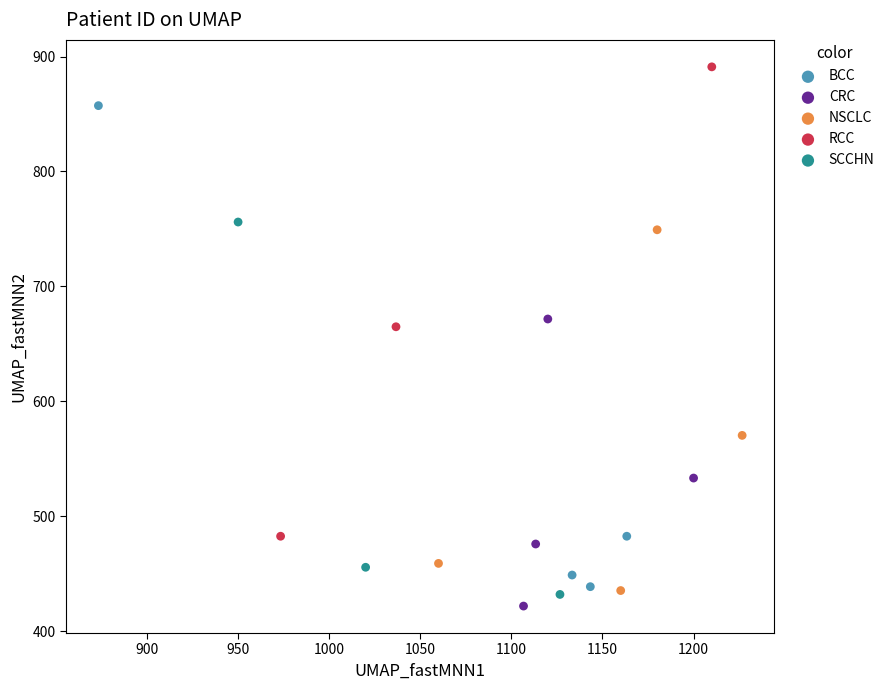

Which series has the widest spread of Y values?

BCC